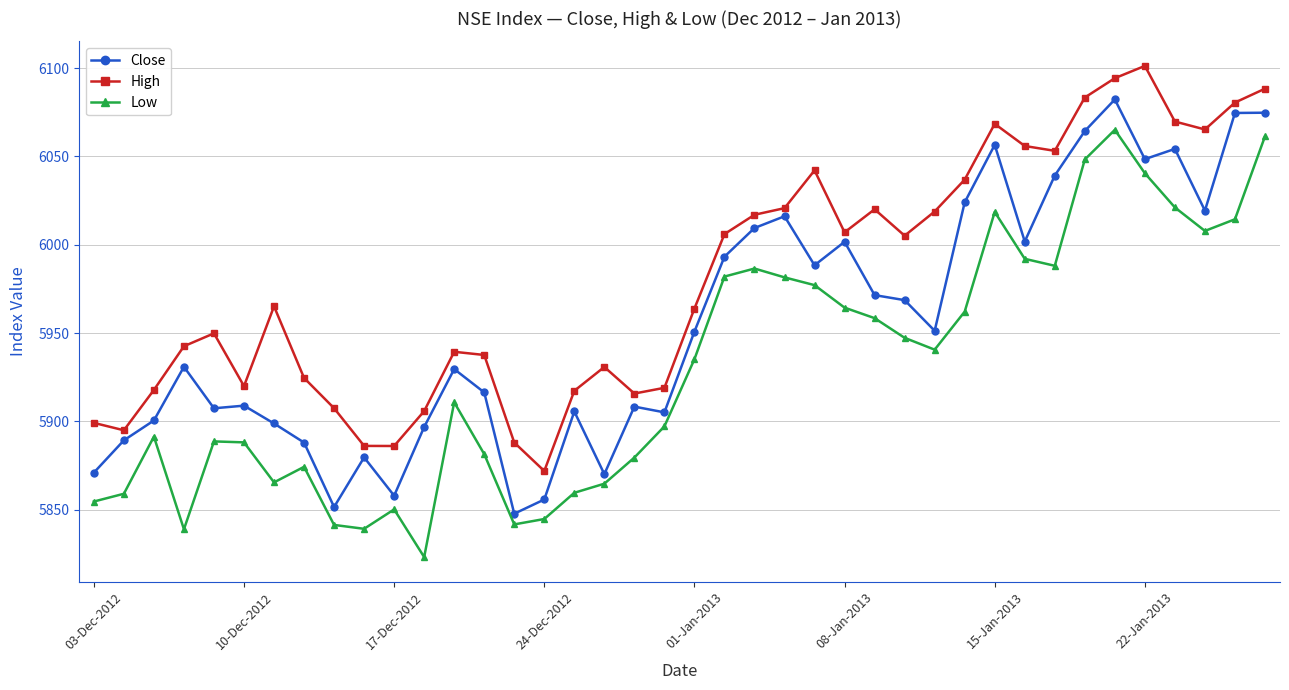

True or false: Close has more than 2 interior local peaks.

True